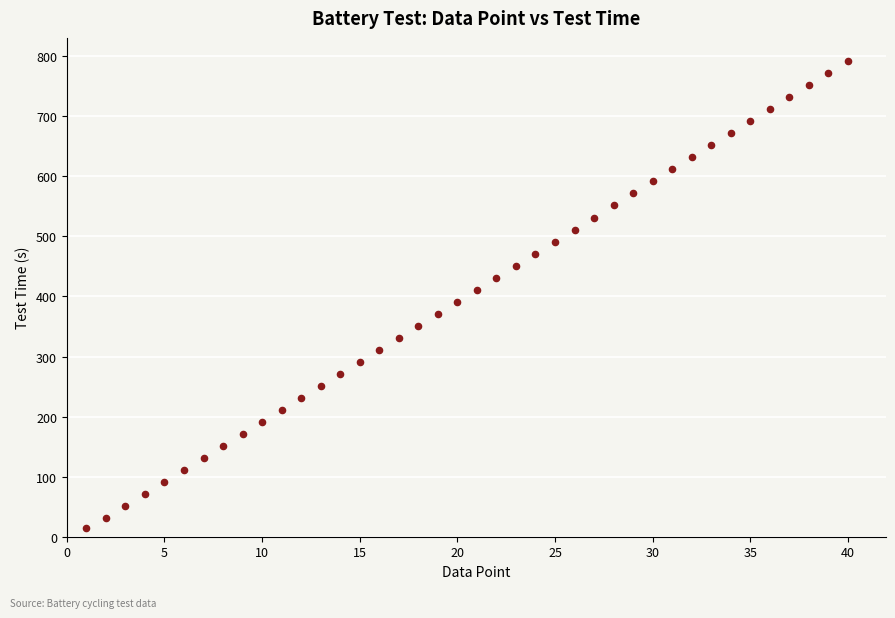

What is the range of X values (max minus min)?

39.0